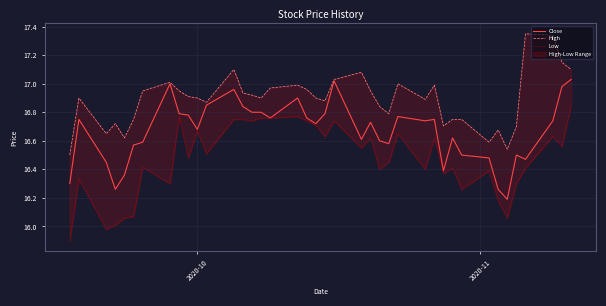

At how many categories does at least one series exceed 17?

8